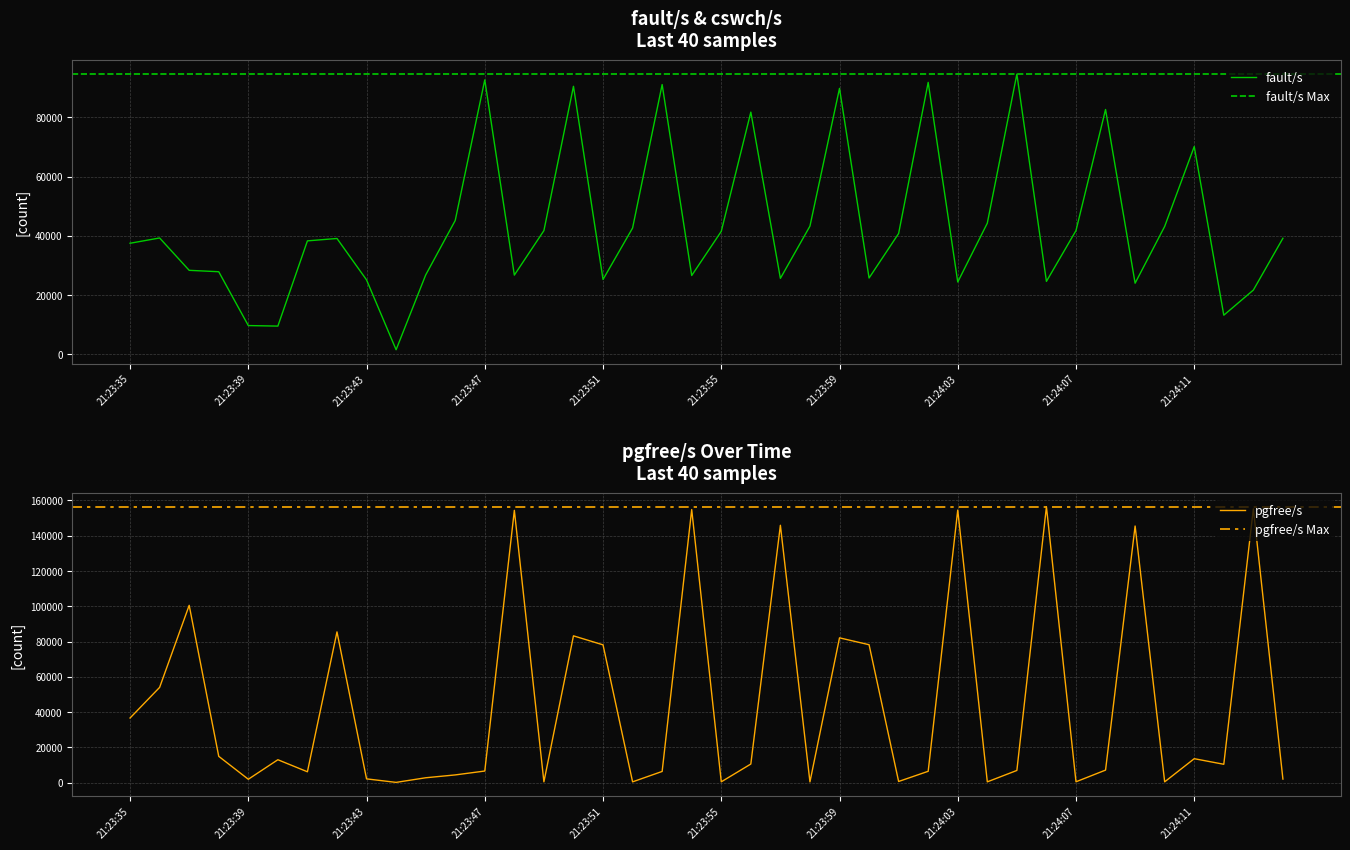

True or false: pgfree/s has a value of 128157 at 21:24:00.

False